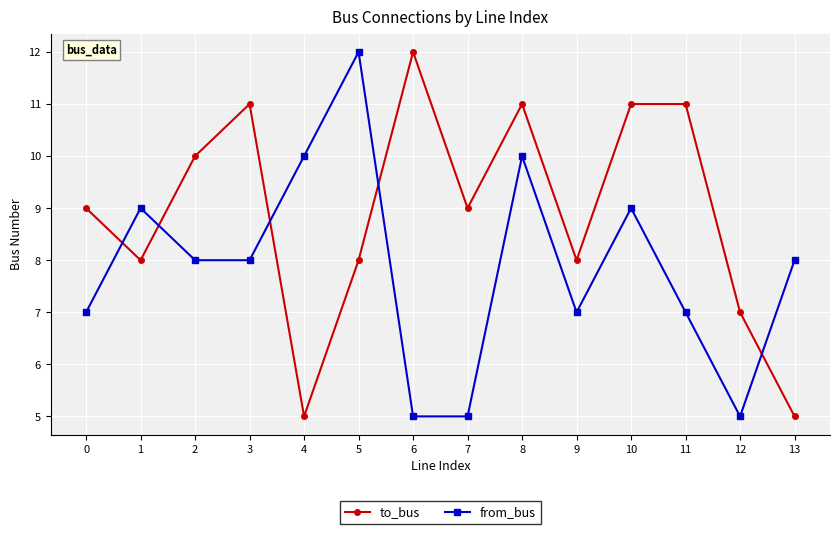

Which category has the highest value in the from_bus series?

5